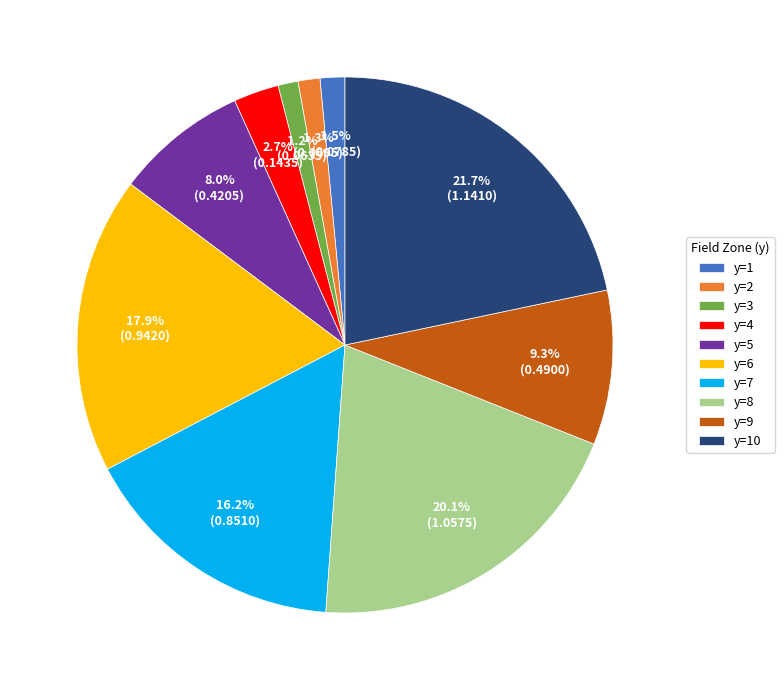

How many segments does this pie chart have?

10